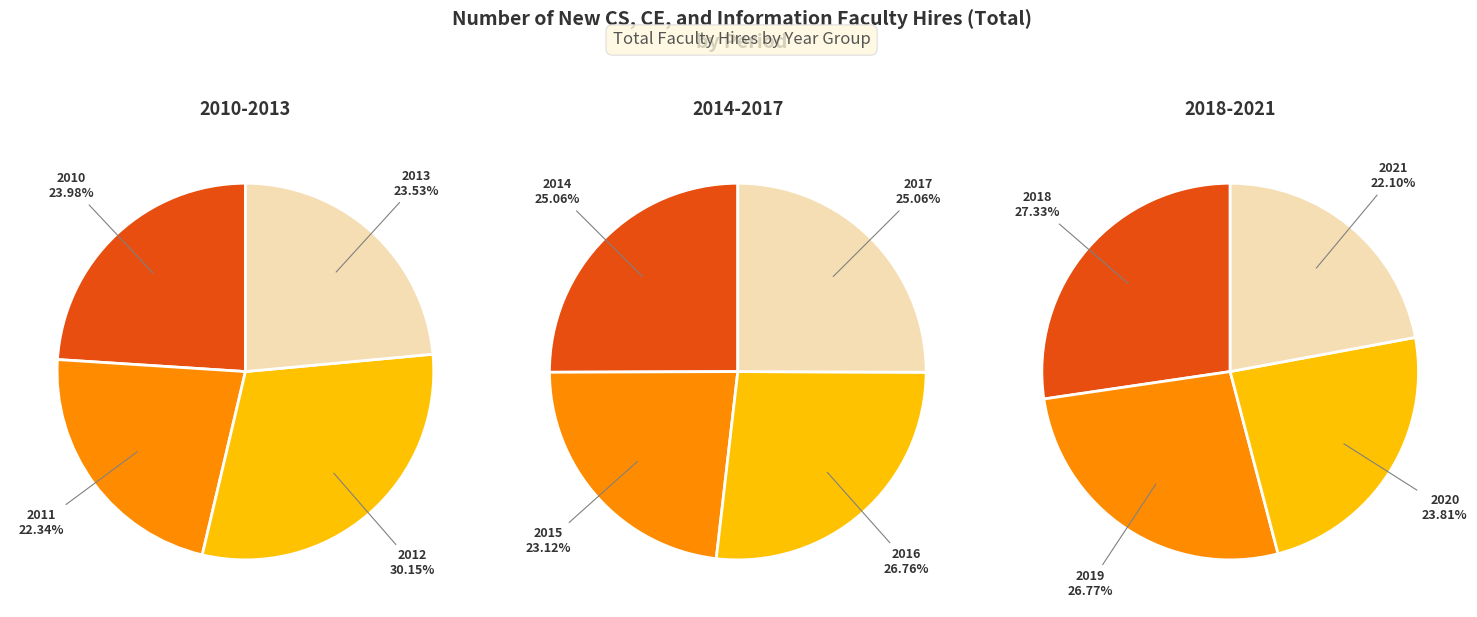

To the nearest percent, what is the difference between the largest and smallest slice percentages?

4%